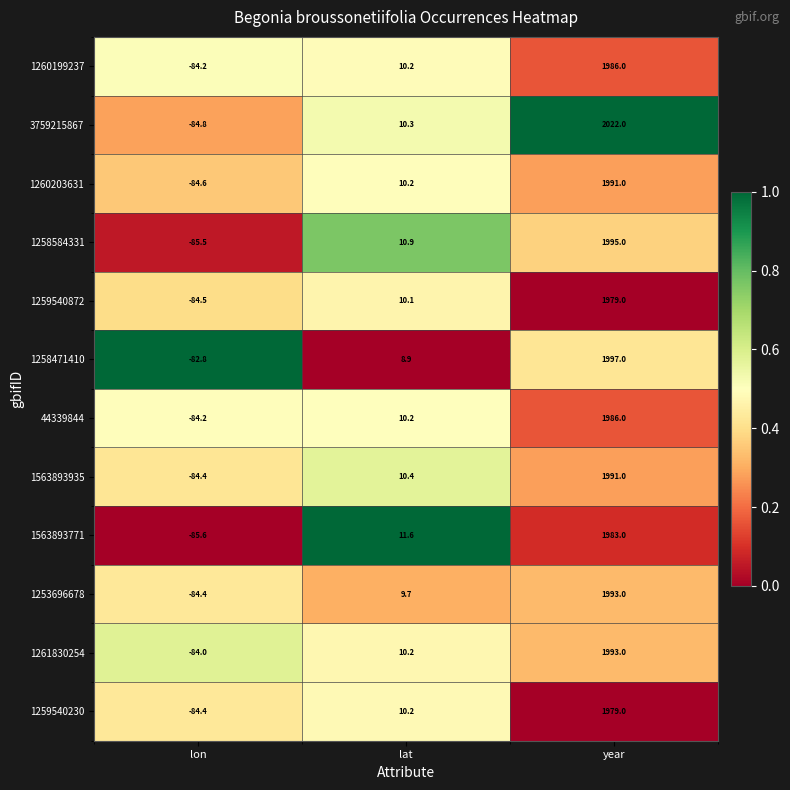

List the labels in order of 1259540230 value, smallest first.

lon, lat, year